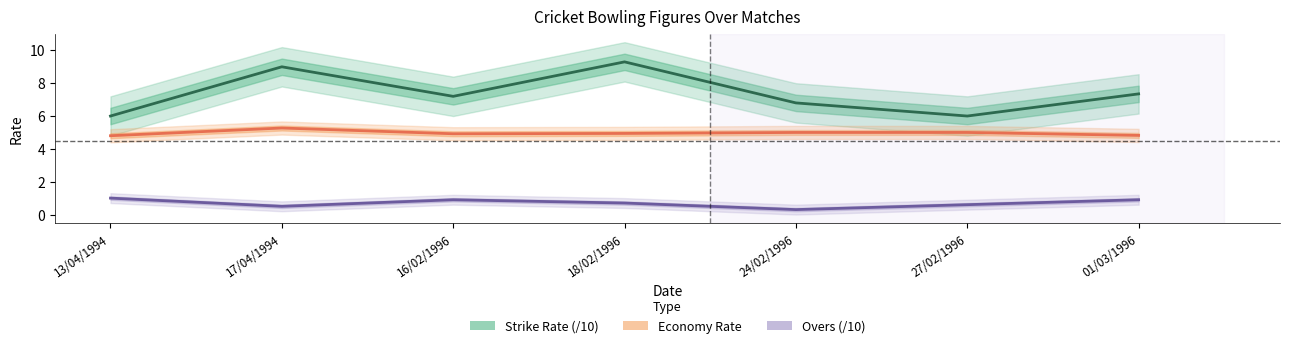

List the series in order of their overall mean, lowest first.

Overs (/10), Economy Rate, Strike Rate (/10)